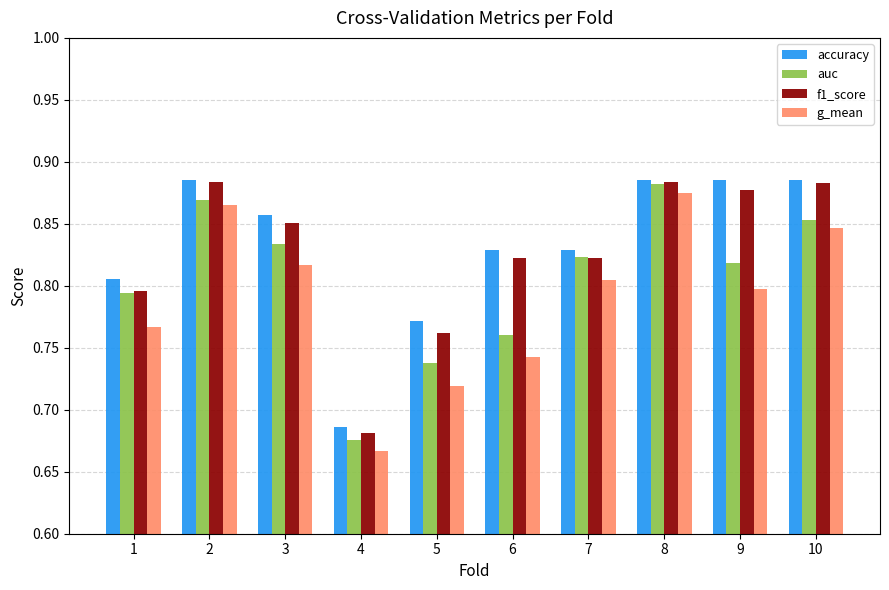

Are the bars horizontal?

No